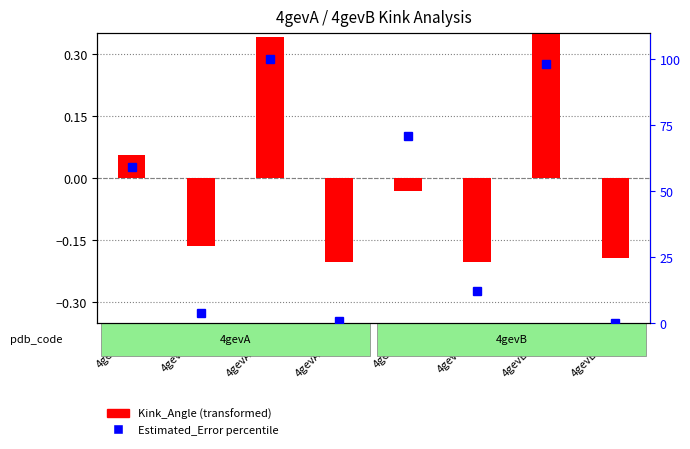

At which label does Estimated_Error percentile reach its minimum?

4gevB-176